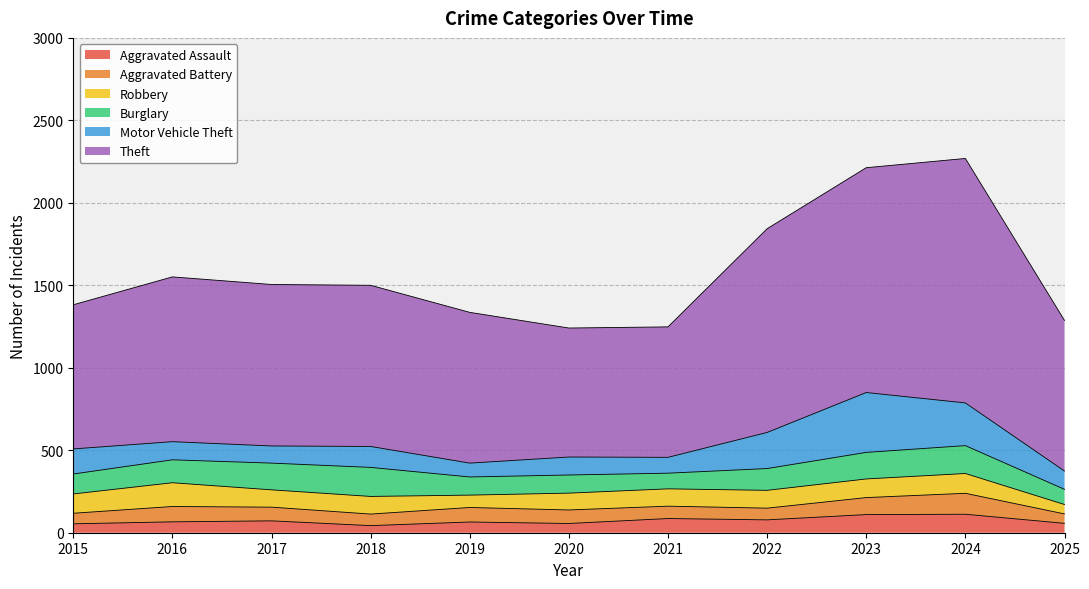

What is the sum of the Motor Vehicle Theft values at 2019 and 2016?

194